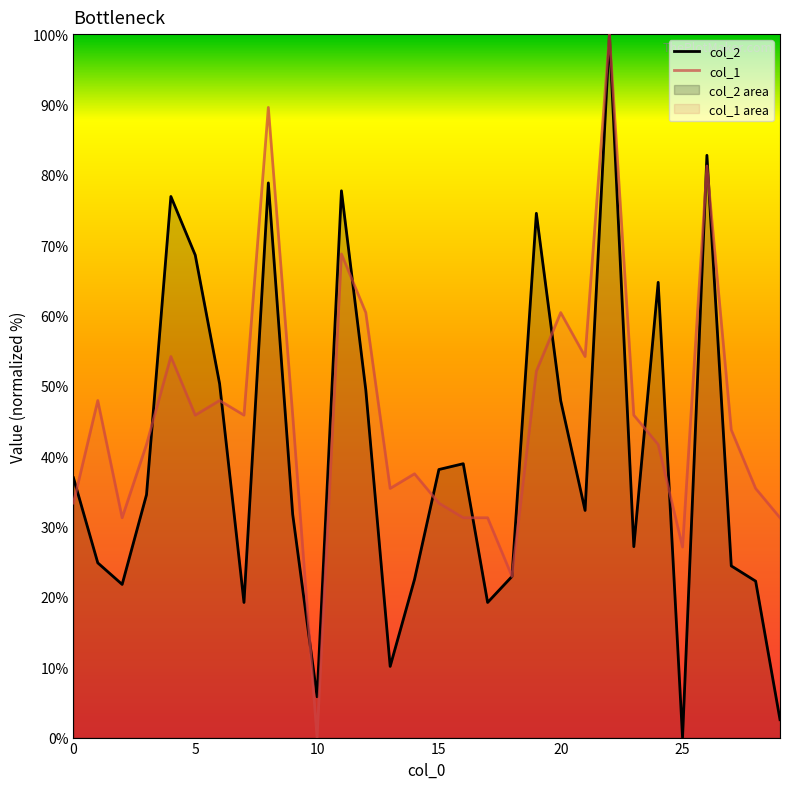

Reading left to right, list all the values displayed in this chart.

col_2: 36.9	24.8	21.8	34.5	76.9	68.6	50.3	19.2	78.8	31.7	5.8	77.7	49.4	10.1	22.5	38.1	38.9	19.2	22.9	74.5	47.9	32.3	100.0	27.1	64.7	0.0	82.8	24.4	22.2	2.5
col_1: 33.3	47.9	31.2	41.7	54.2	45.8	47.9	45.8	89.6	45.8	0.0	68.8	60.4	35.4	37.5	33.3	31.2	31.2	22.9	52.1	60.4	54.2	100.0	45.8	41.7	27.1	81.2	43.8	35.4	31.2